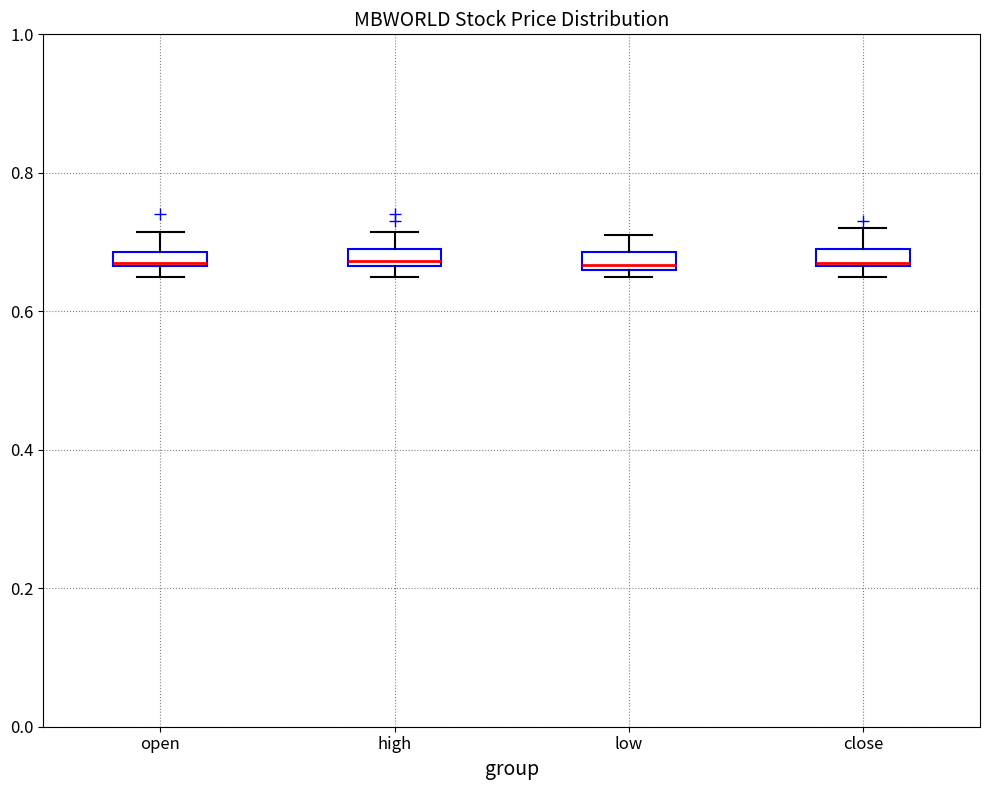

Where does the upper whisker of the box for low end on the y-axis? The values are not printed on the chart, so give them approximately, as read against the axis.

0.72